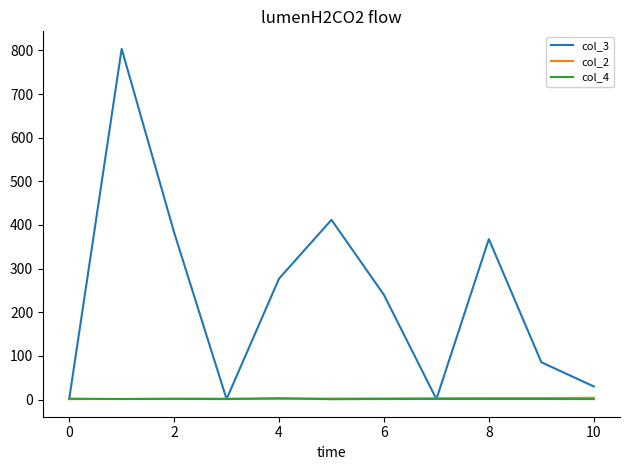

Which series has the largest total across all categories?

col_3